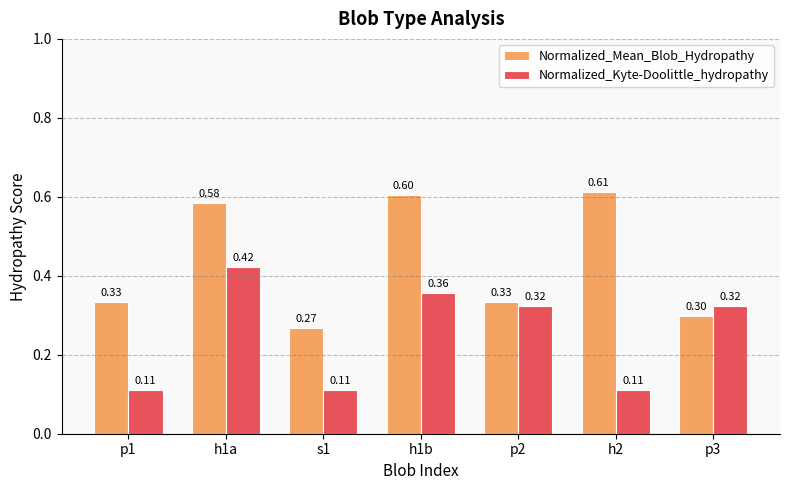

At which category is the sum across all series the highest?

h1a